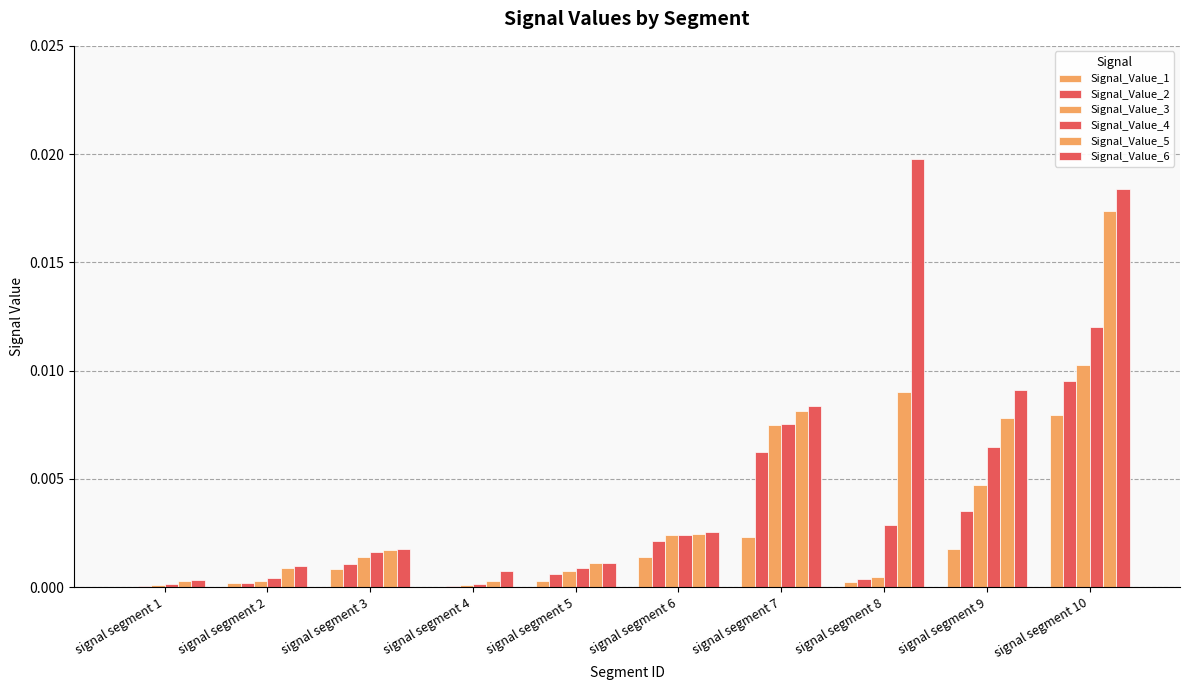

At which label does Signal_Value_5 reach its peak?

signal segment 10